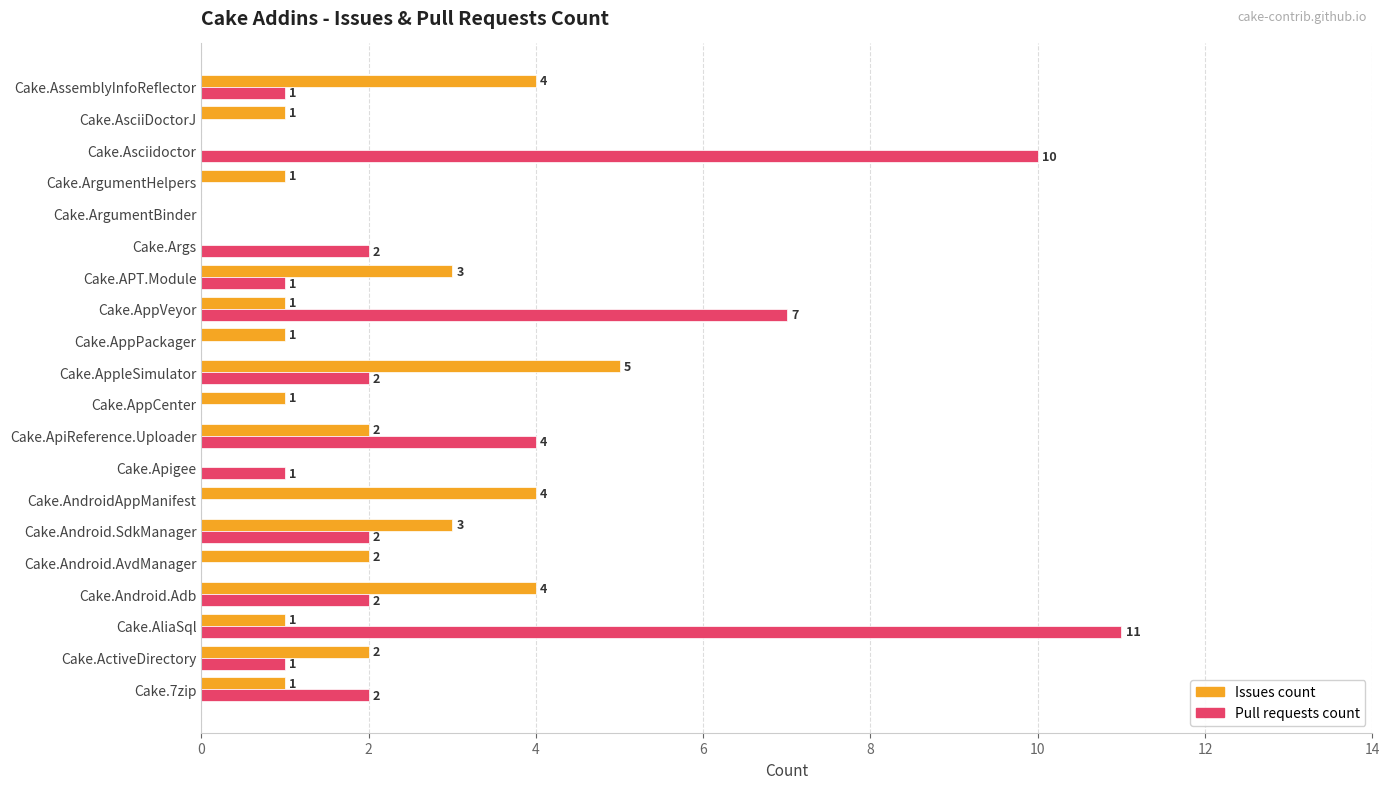

How many values in Issues count are above zero?

16